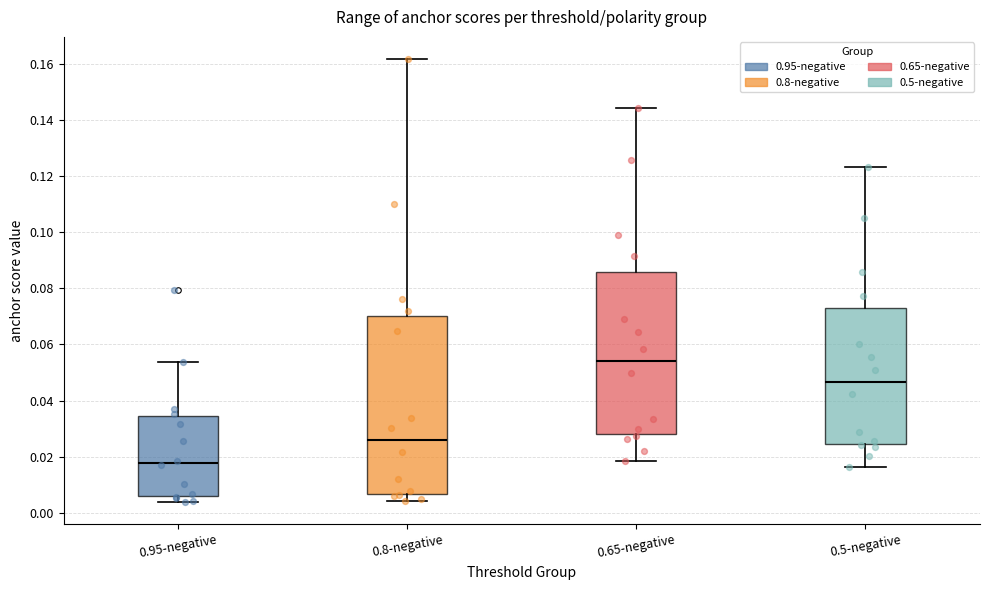

Reading left to right, transcribe this box plot: for each box, give where its median line is, the range the box spans, and where its two whiskers end, as read against the y-axis. The values are not printed on the chart, so give them approximately, as read against the axis.

0.95-negative: median 0.018, box 0.006 to 0.034, whiskers 0.004 to 0.054
0.8-negative: median 0.026, box 0.006 to 0.070, whiskers 0.004 to 0.162
0.65-negative: median 0.054, box 0.028 to 0.086, whiskers 0.018 to 0.144
0.5-negative: median 0.046, box 0.024 to 0.072, whiskers 0.016 to 0.124